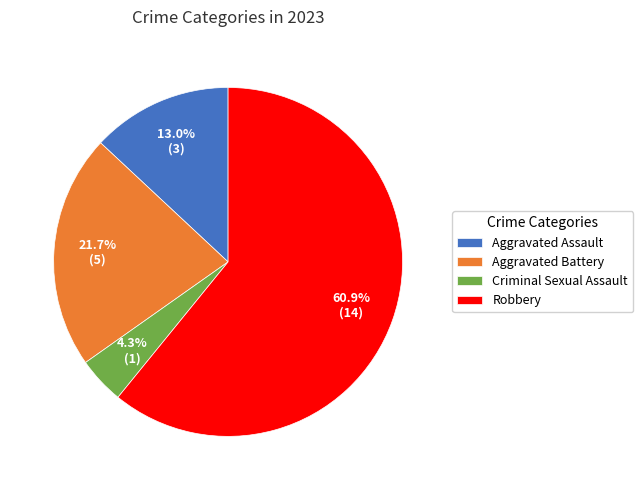

Is it true that Criminal Sexual Assault is 4% of the pie?

True